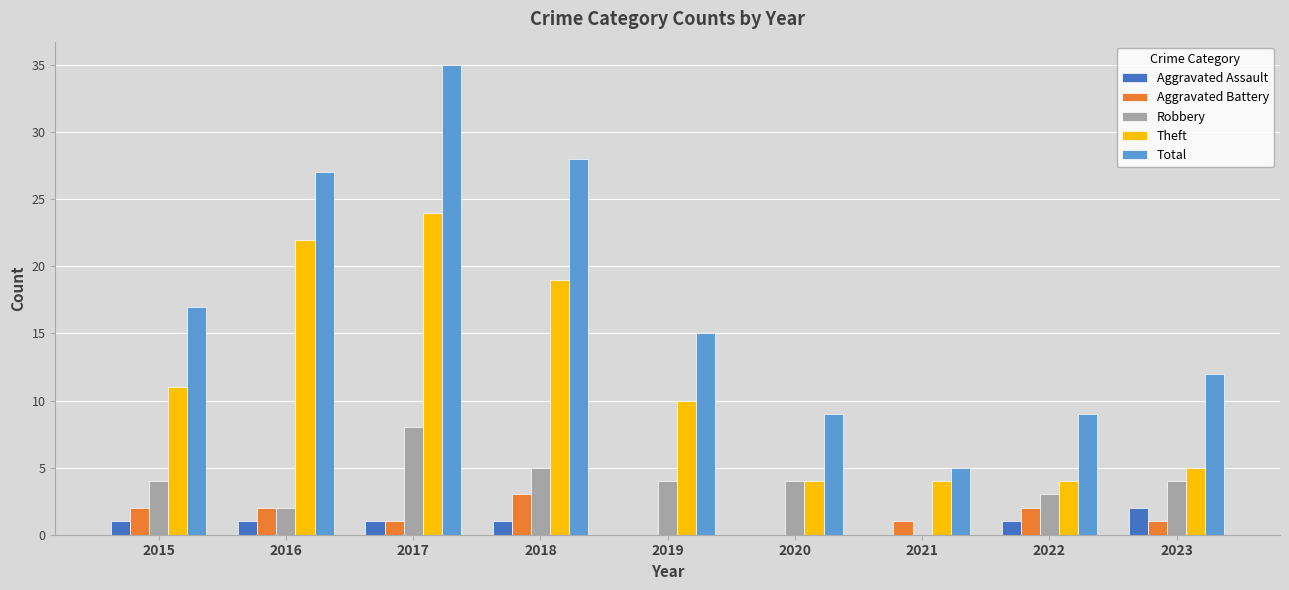

What is the total value across all series at 2016?

54